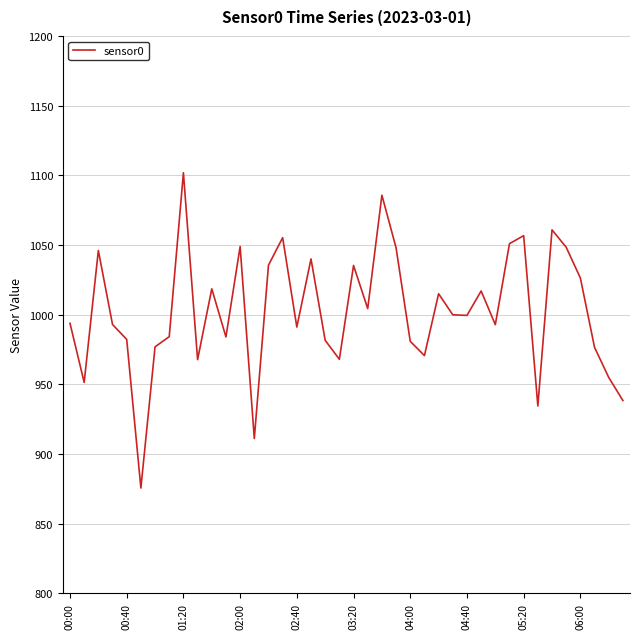

What is the difference between the maximum and minimum values?

226.3